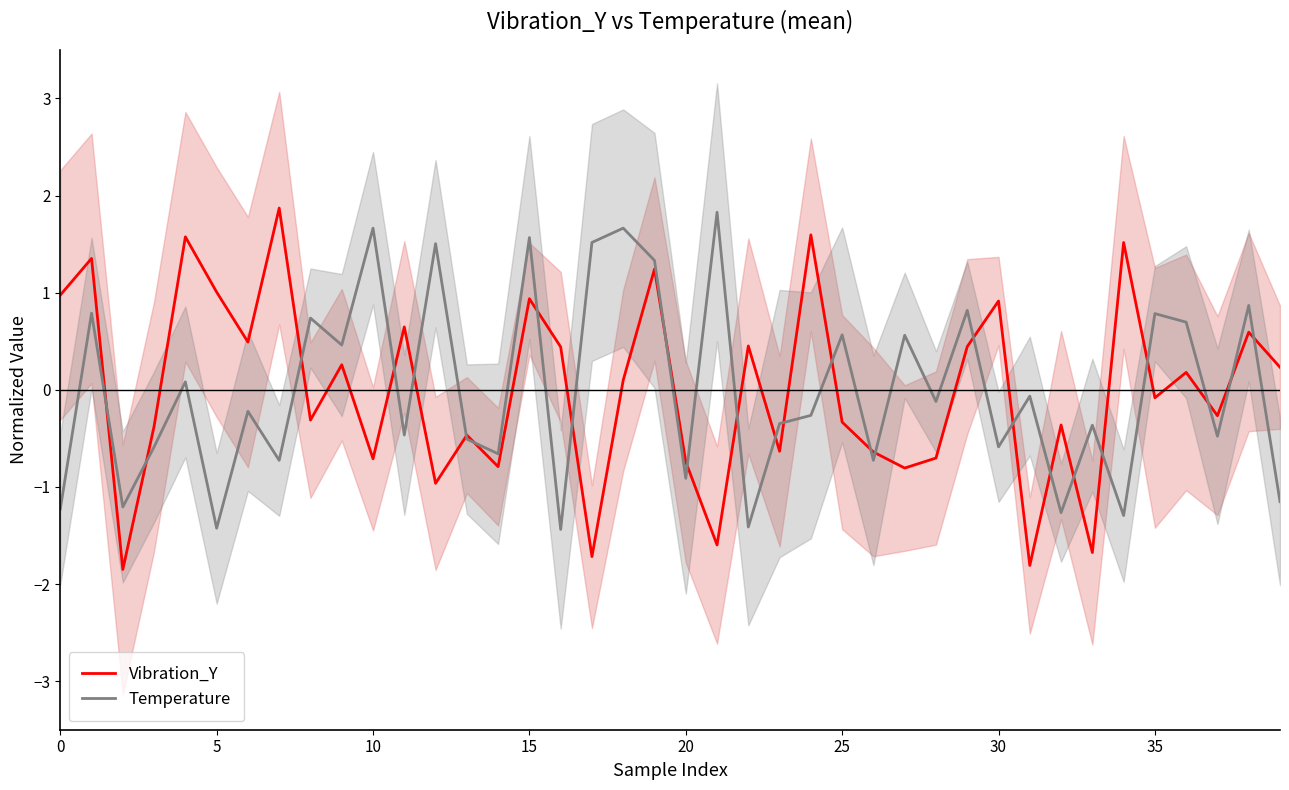

What is the minimum value for Temperature?

-1.4